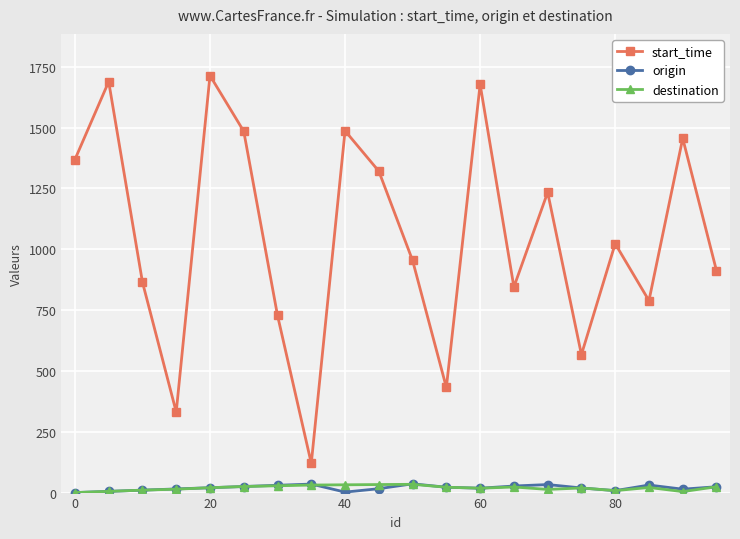

How many distinct data groups are displayed?

3